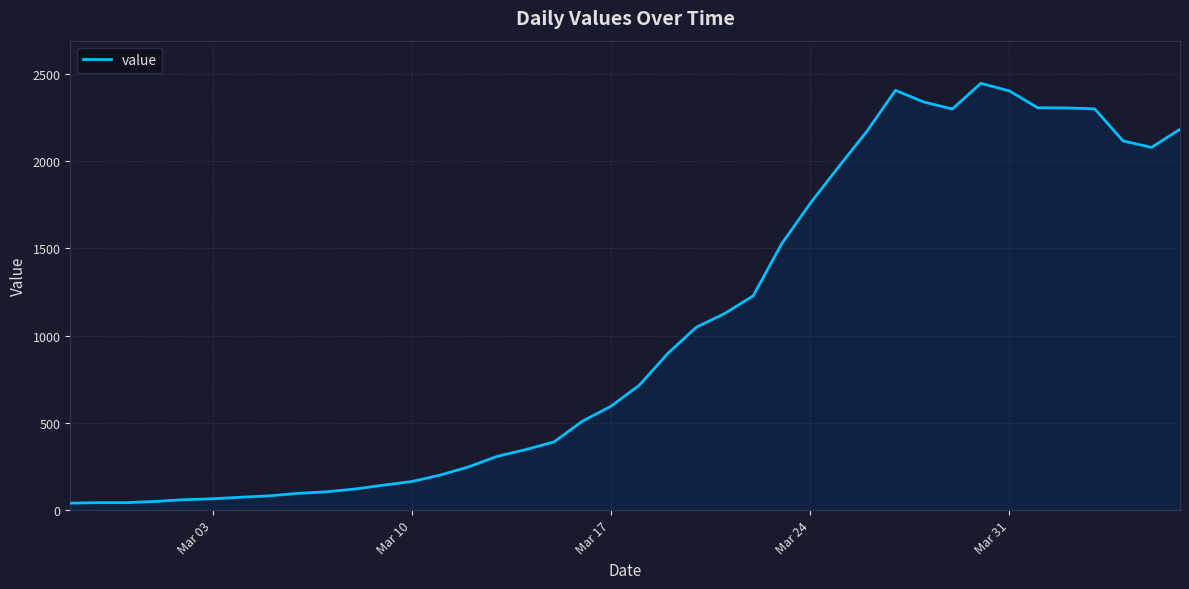

What is the greatest value displayed?

2446